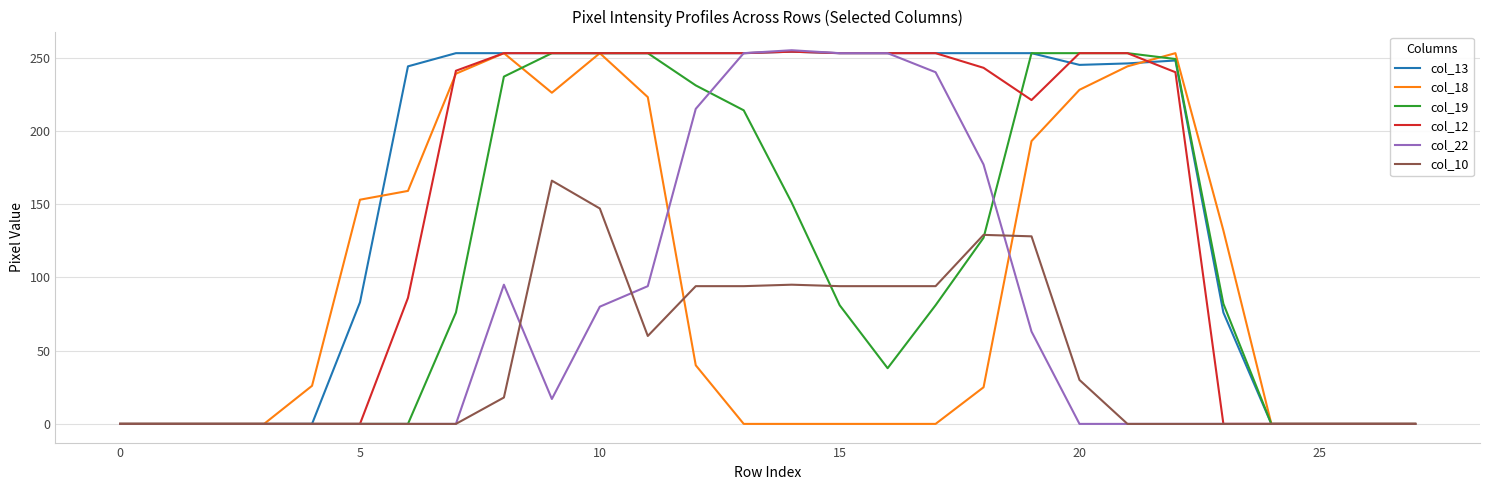

Which series has the largest total across all categories?

col_13